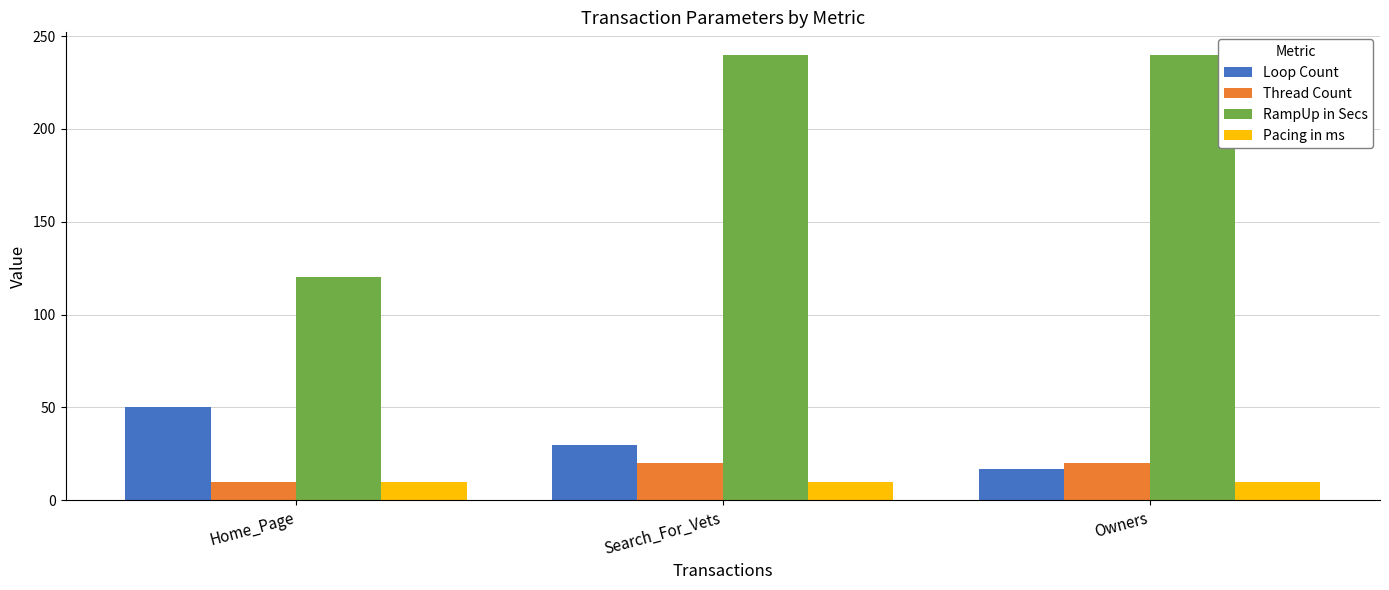

What is the difference between the RampUp in Secs values at Search_For_Vets and Home_Page?

120